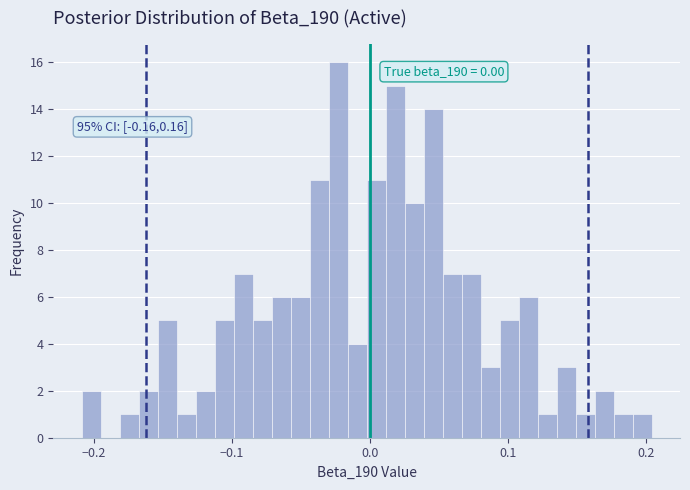

Around what value on the x-axis is the tallest bar? Give the approximate position of its centre, as read against the axis.

-0.02